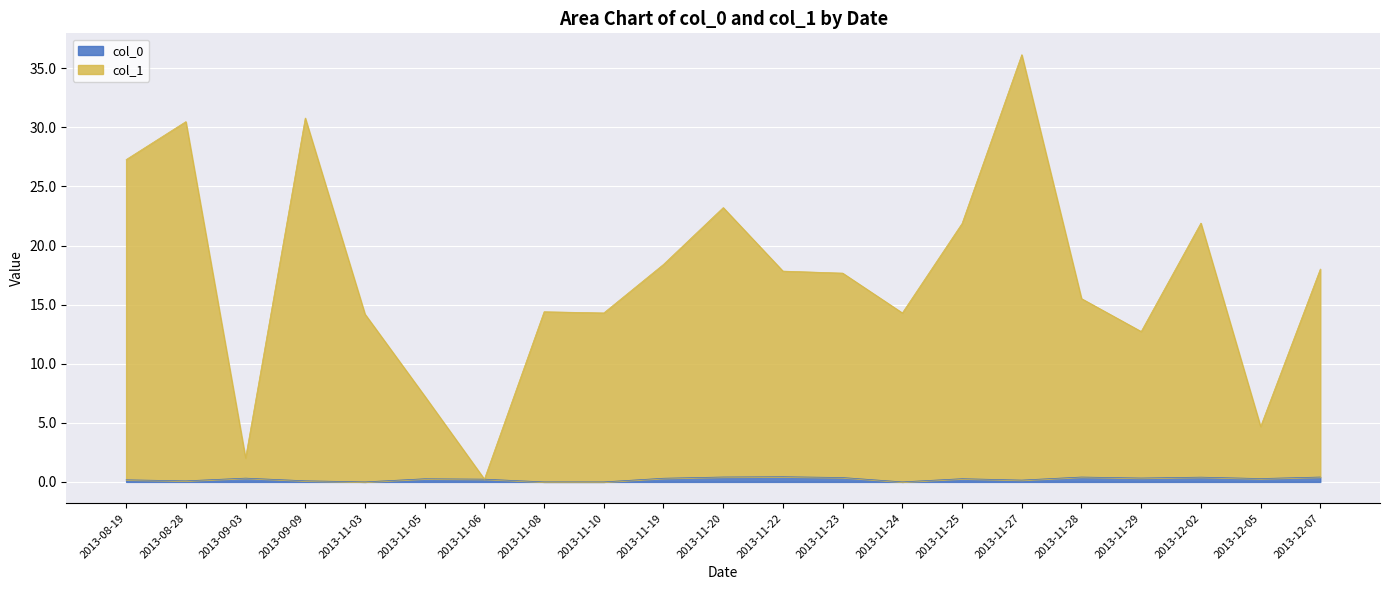

At which label does col_1 reach its minimum?

2013-11-06